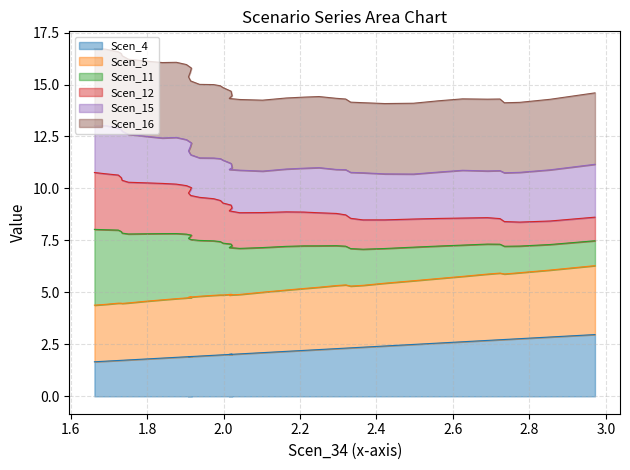

What is the lowest value of the Scen_4 series?

1.7